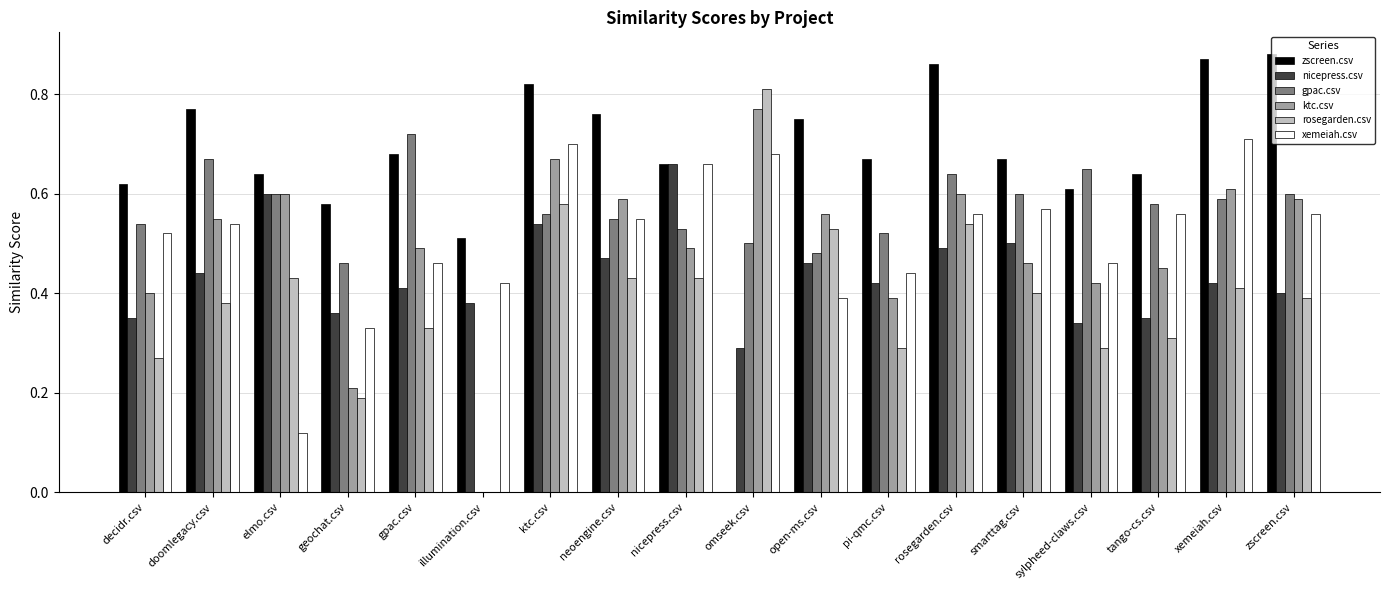

At which label does ktc.csv reach its peak?

omseek.csv